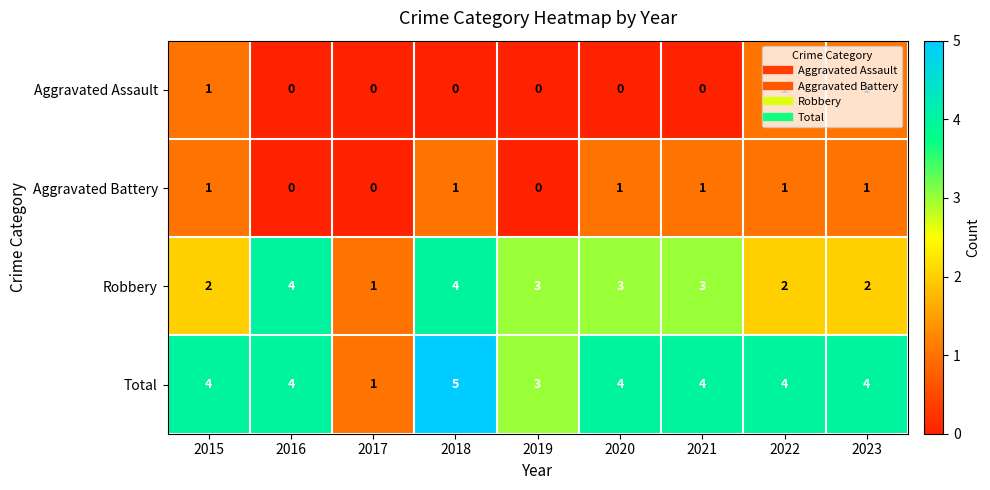

Which series changed the most between 2016 and 2023?

Robbery